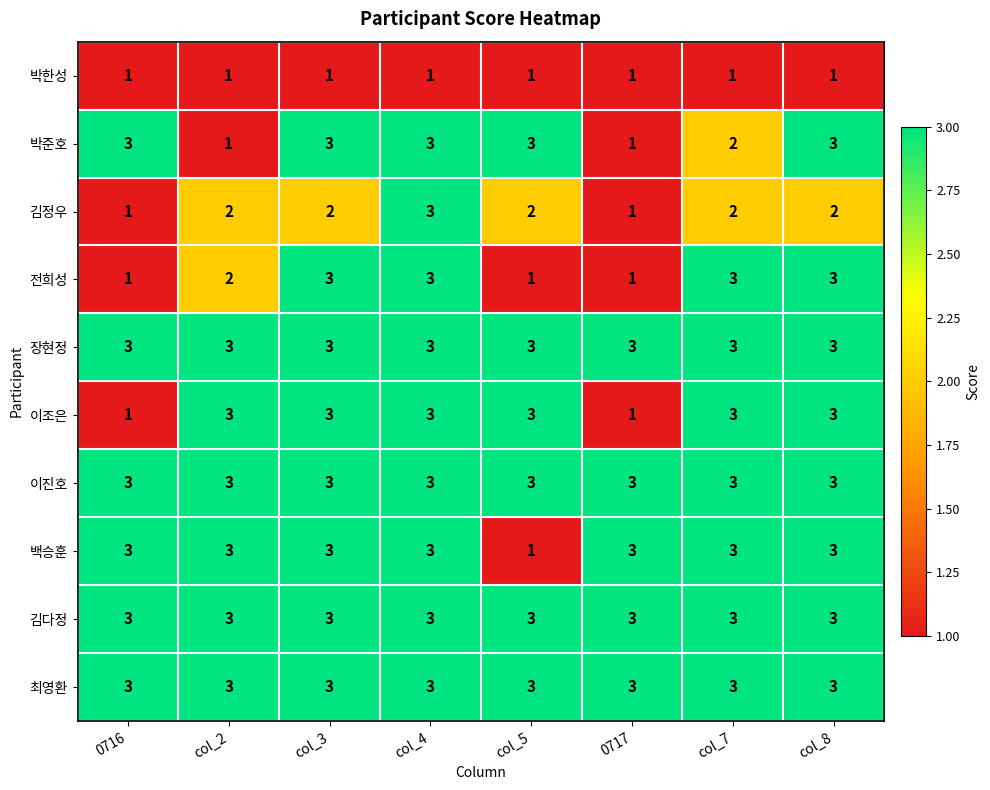

Read the 이조은 value at col_7.

3